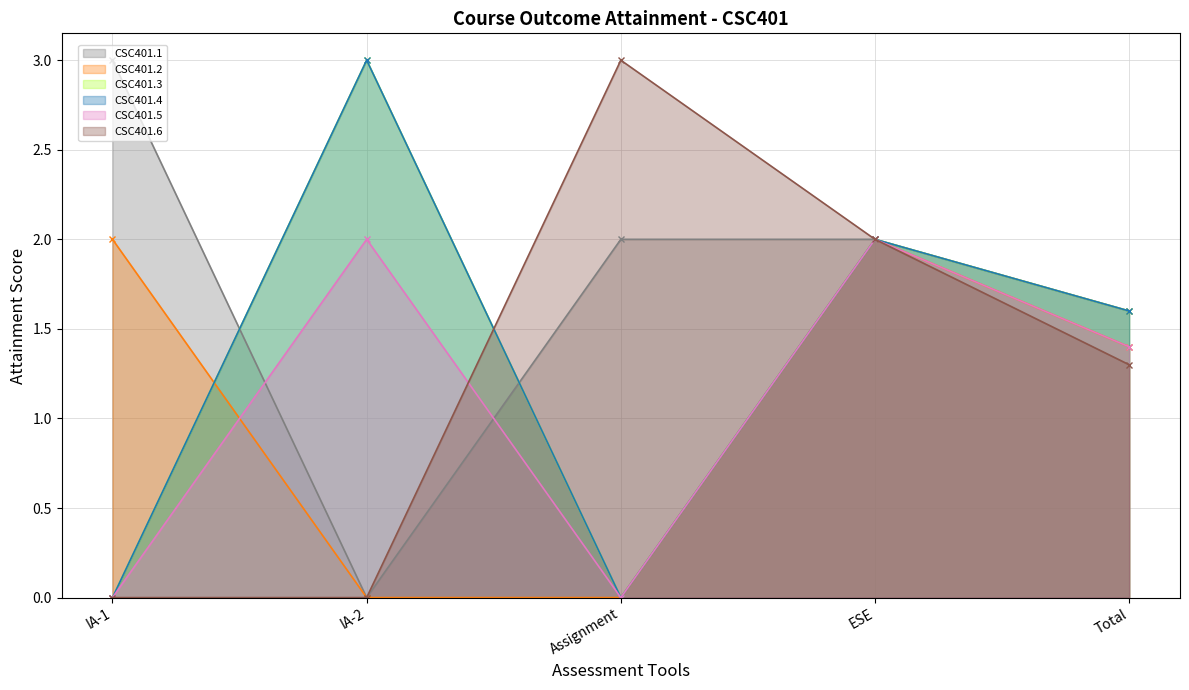

What is the sum of all CSC401.5 values?

5.4